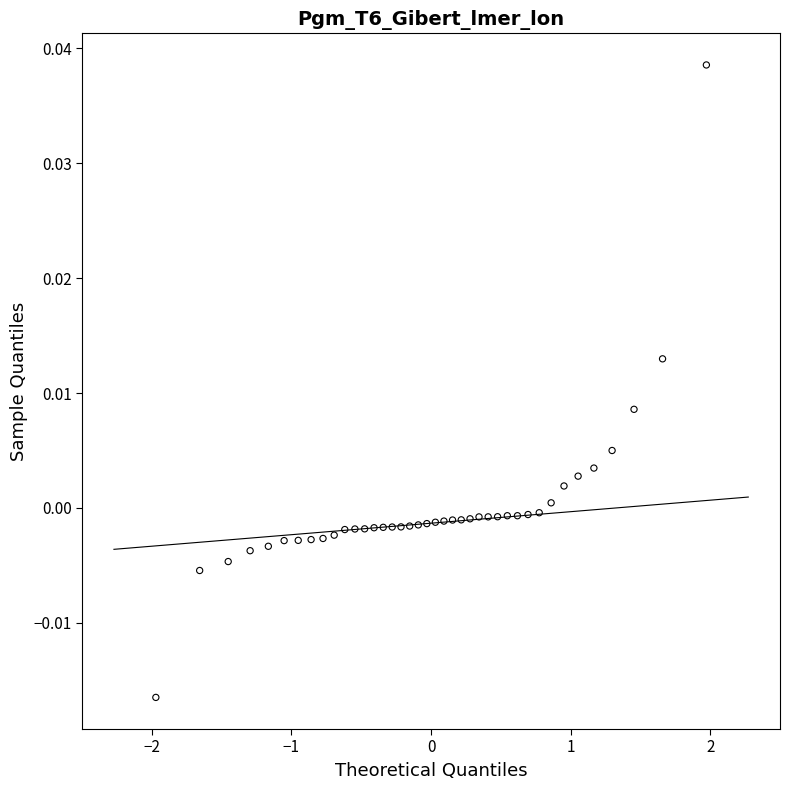

What is the range of X values (max minus min)?

3.9